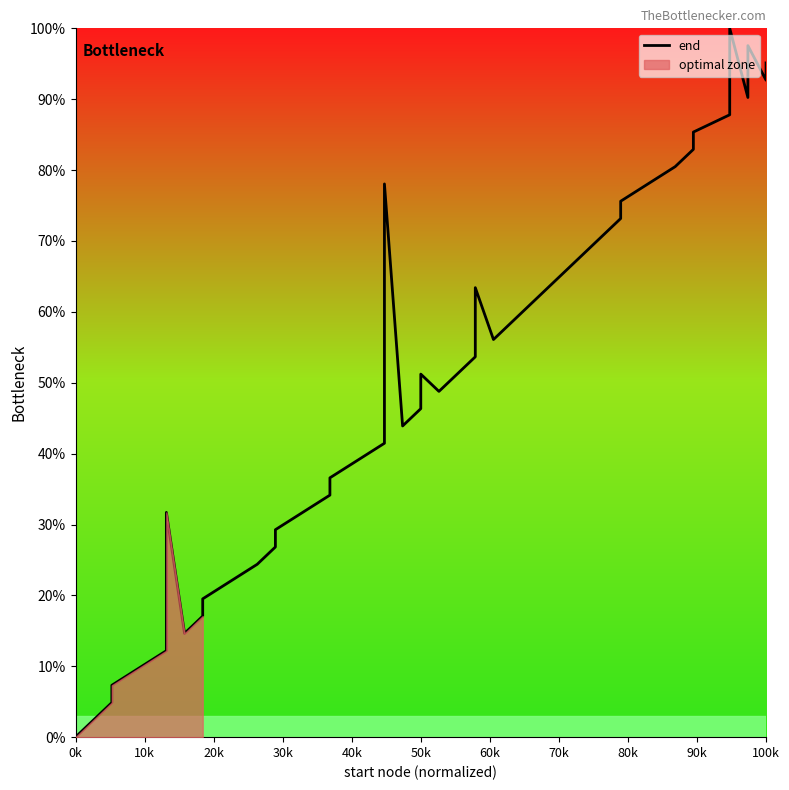

How many values exceed 53?

20